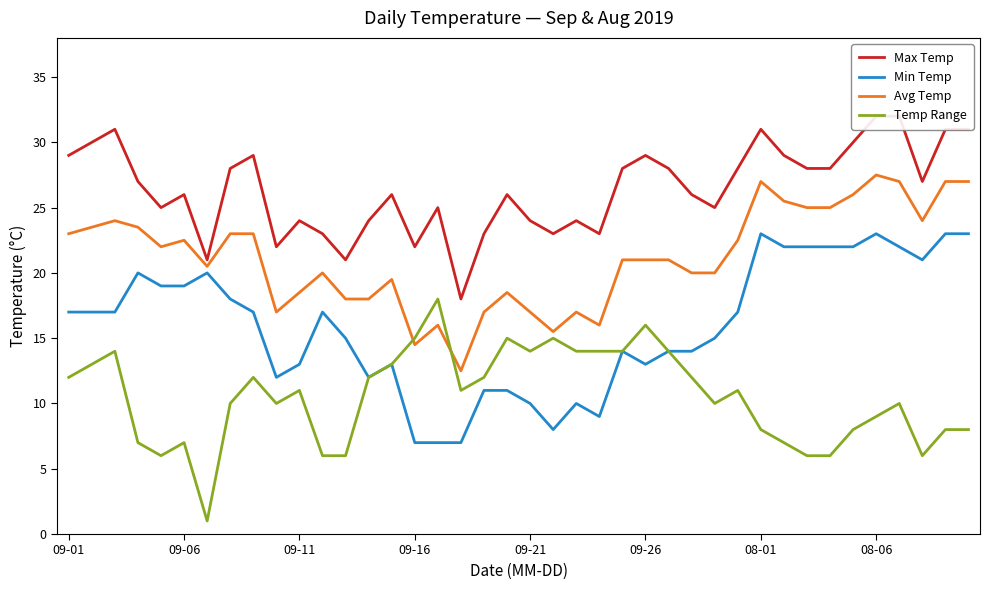

What is the sum of the Temp Range values at 38 and 8?

20.0